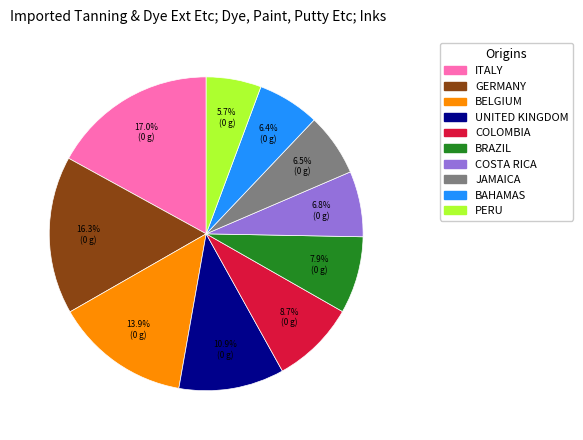

Combined, what portion of the pie is BRAZIL and JAMAICA?

14.4%